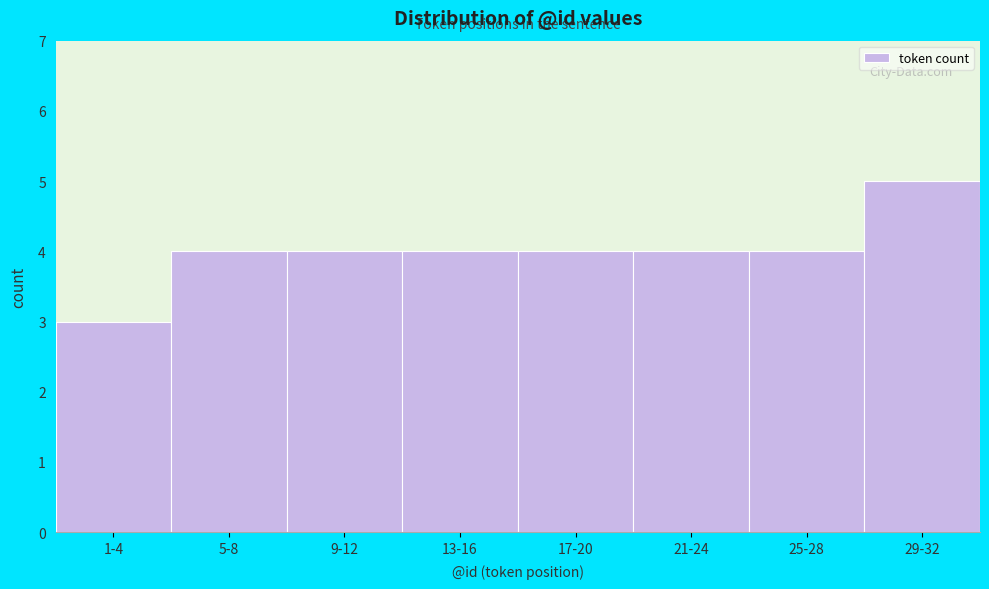

Reading left to right, list all the values displayed in this chart.

1-4=3	5-8=4	9-12=4	13-16=4	17-20=4	21-24=4	25-28=4	29-32=5